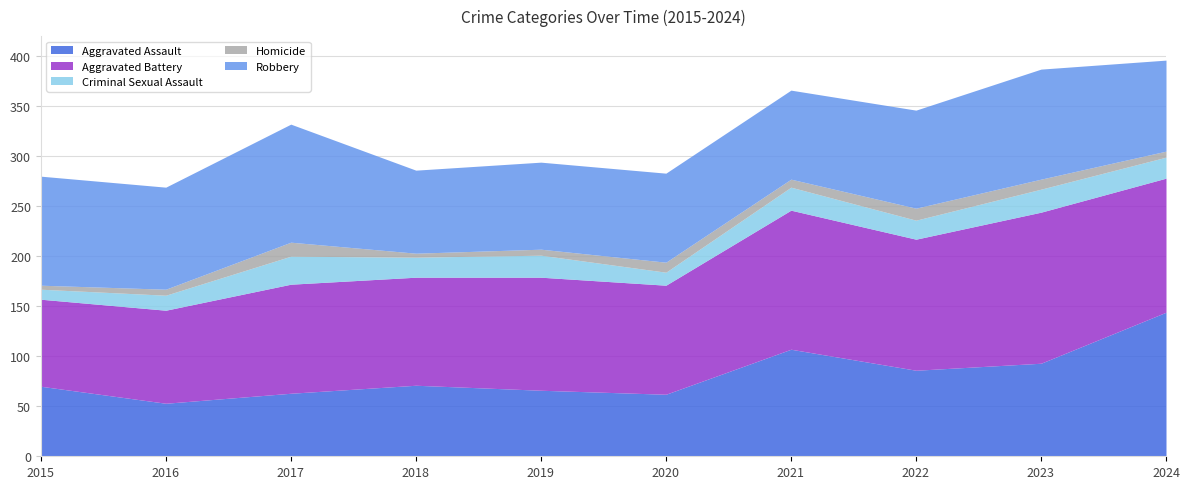

Does the chart display data point markers on the line(s)?

No